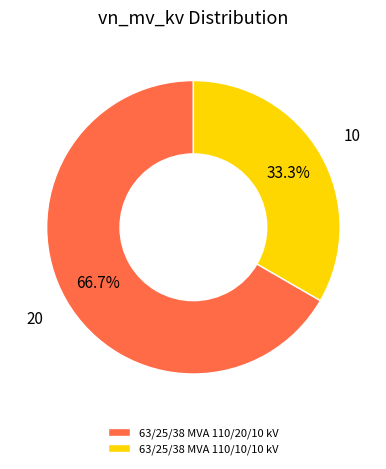

Which slice is the largest?

63/25/38 MVA 110/20/10 kV